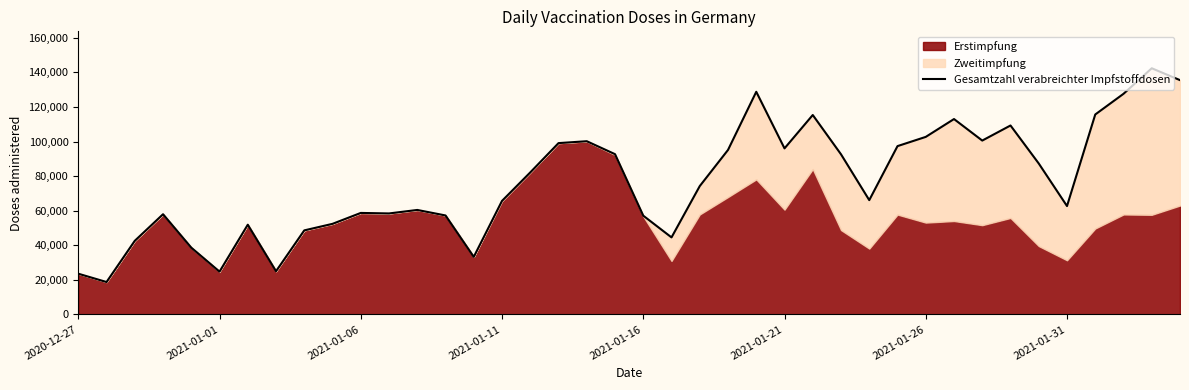

How many points are higher than both their immediate neighbors (excluding endpoints)?

10